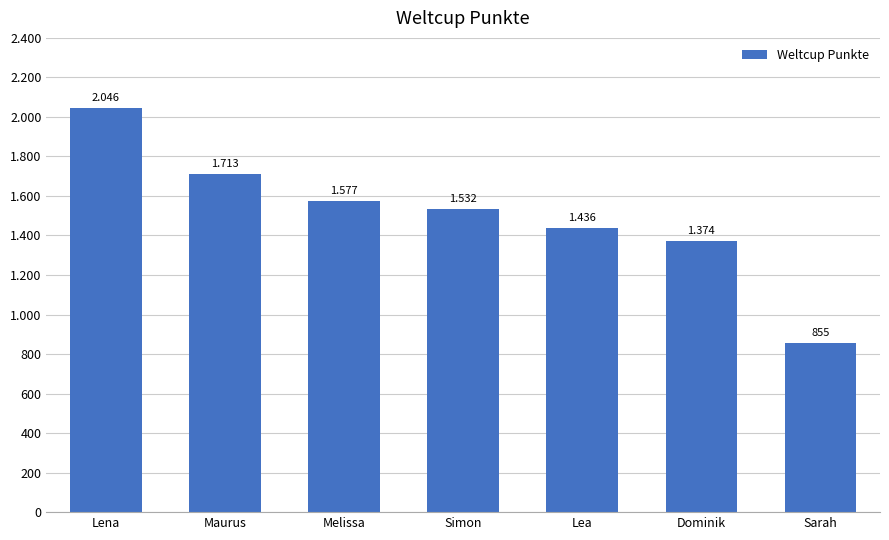

The value at Lea is 1436. True or false?

True